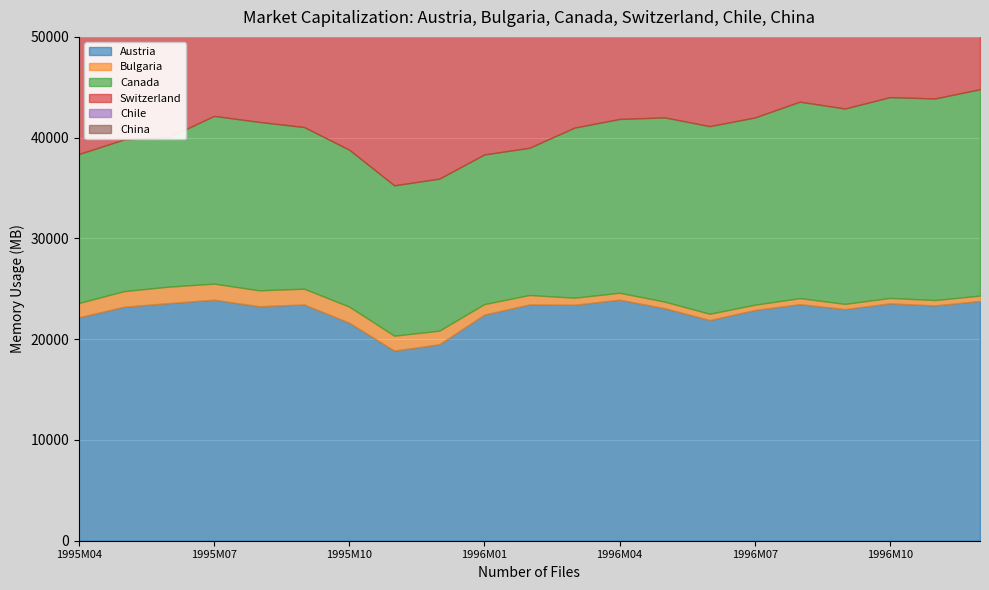

Which series ends up on top after the final intersection of Chile and Switzerland?

Switzerland